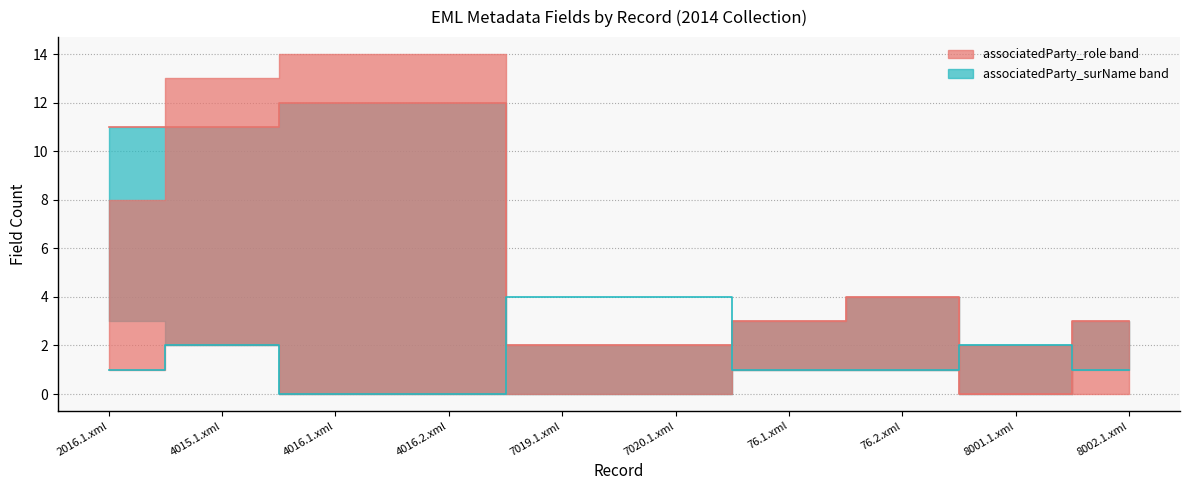

Count the unit_name values in the range 0 to 1.

8